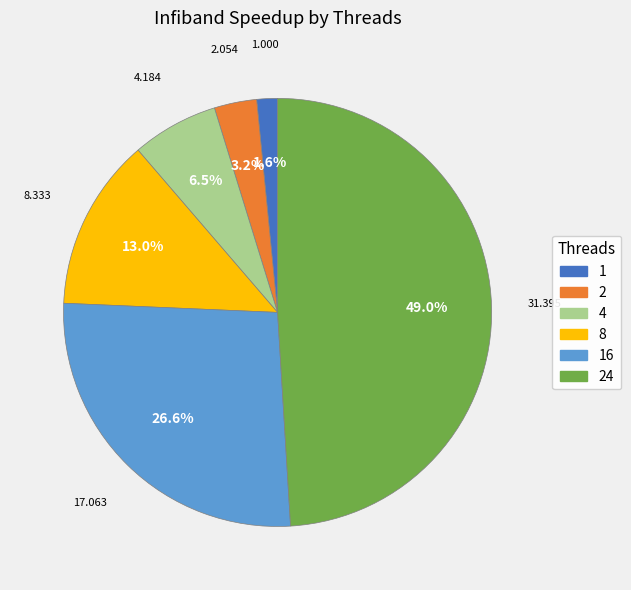

Does 2 account for over 50% of the chart?

No